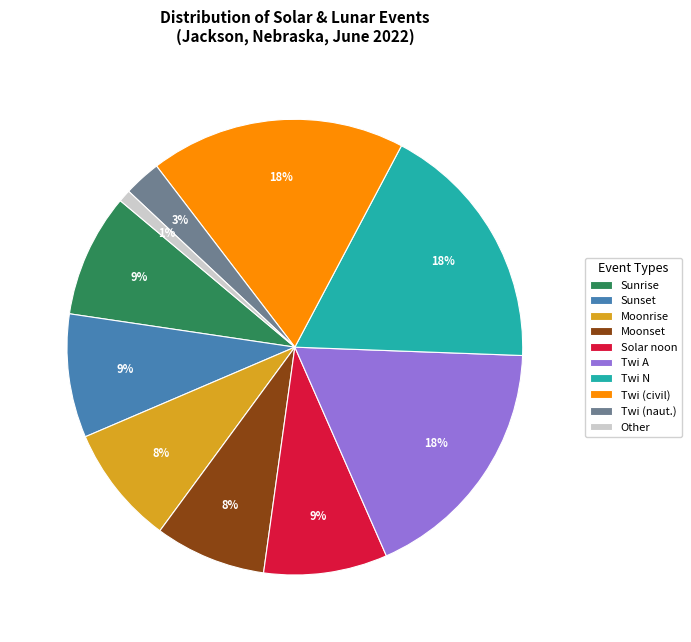

The Solar noon slice represents 20% of the pie. True or false?

False